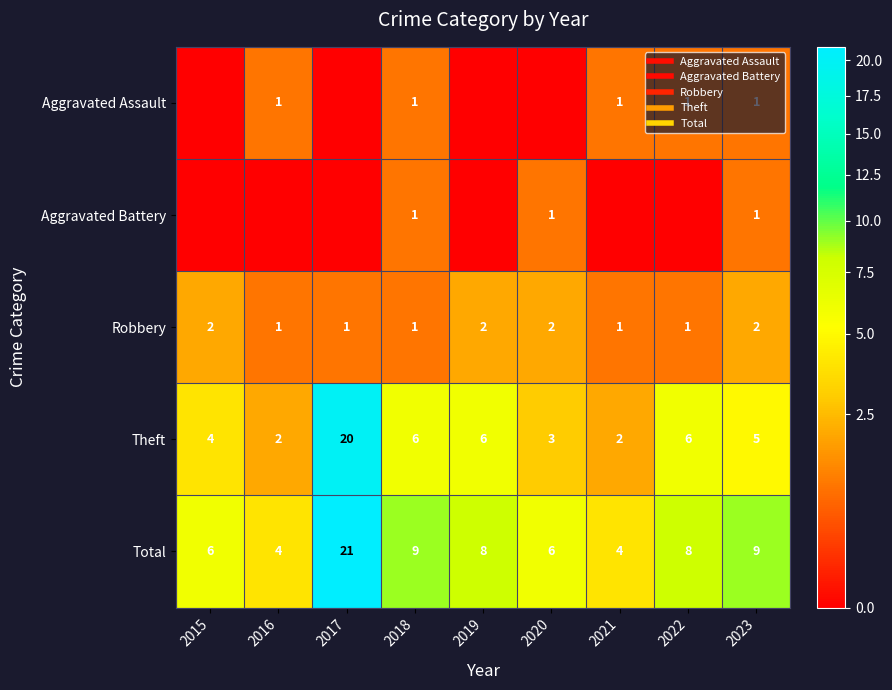

At which label does Robbery reach its minimum?

2016